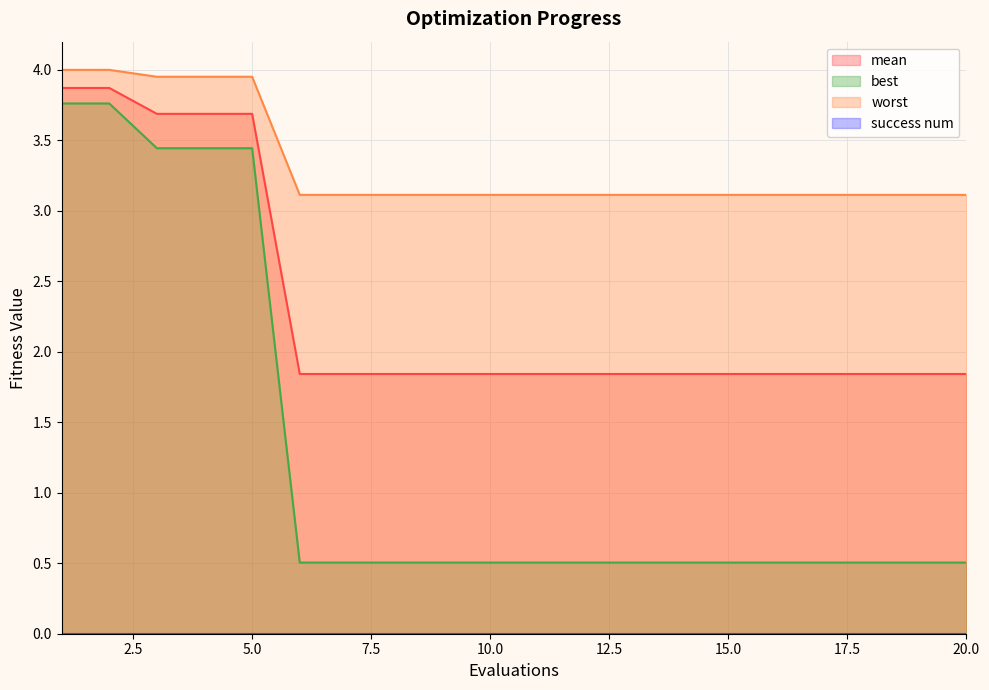

True or false: mean has a value of 1.8 at 18.

True